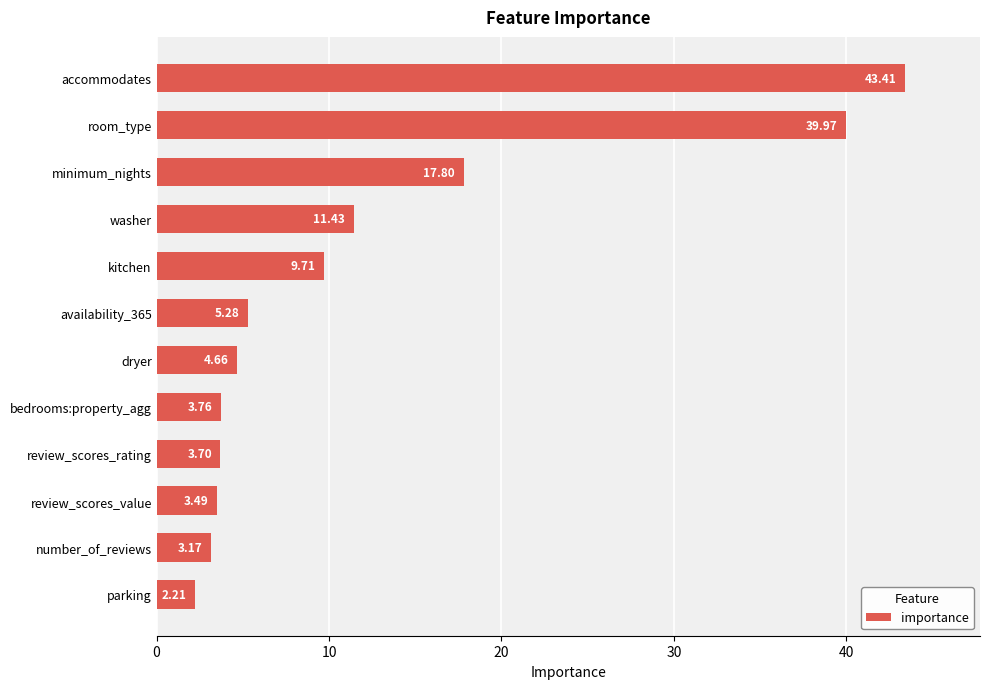

Which has a higher value, review_scores_rating or parking?

review_scores_rating